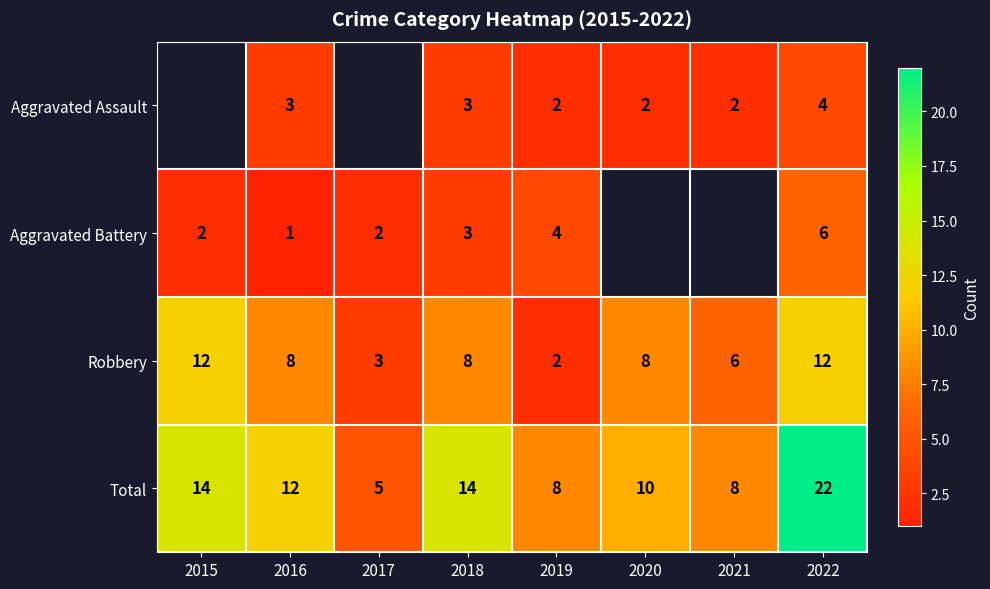

What is the sum of the Aggravated Battery values at 2015 and 2016?

3